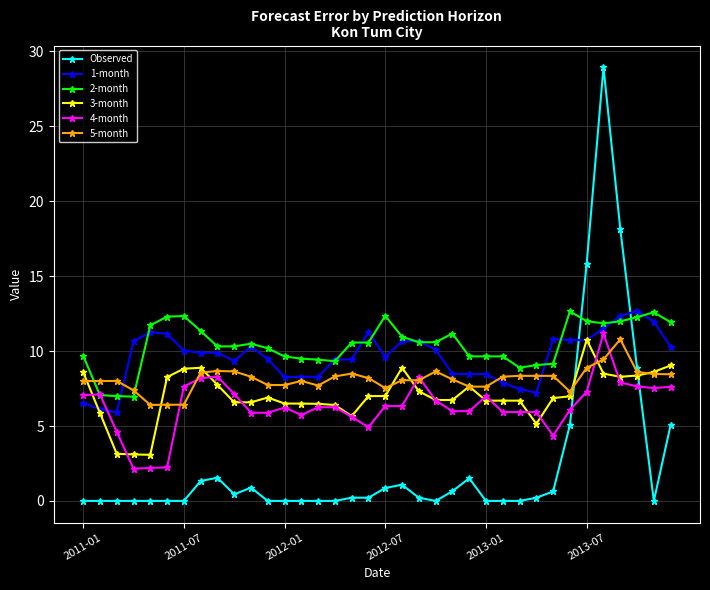

What is the value of the 2-month point at the 25th from the left?

9.6